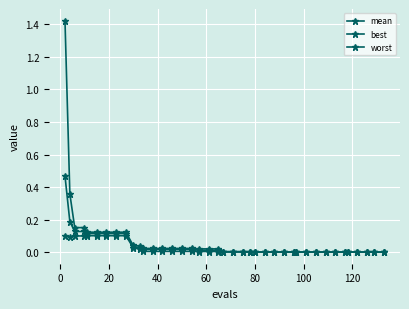

How many lines are shown in the chart?

3